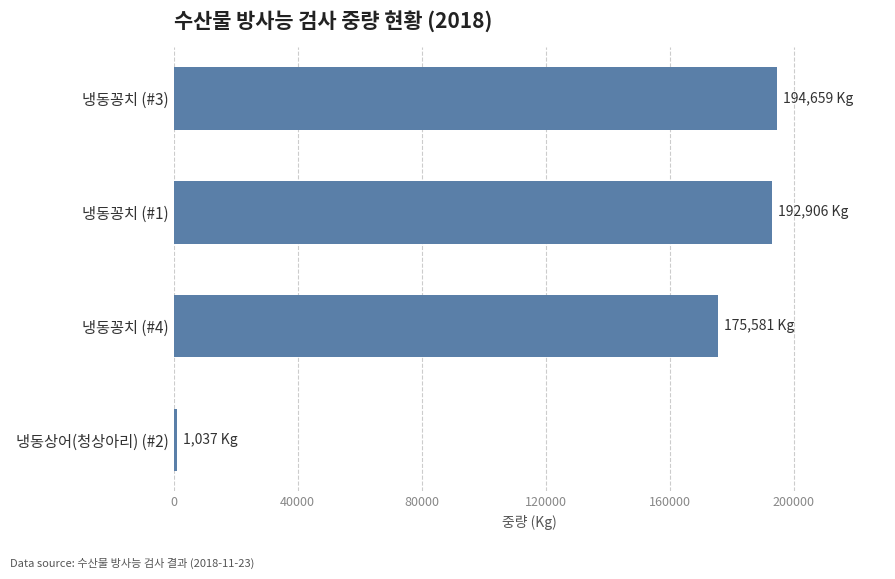

What is the smallest value displayed?

1037